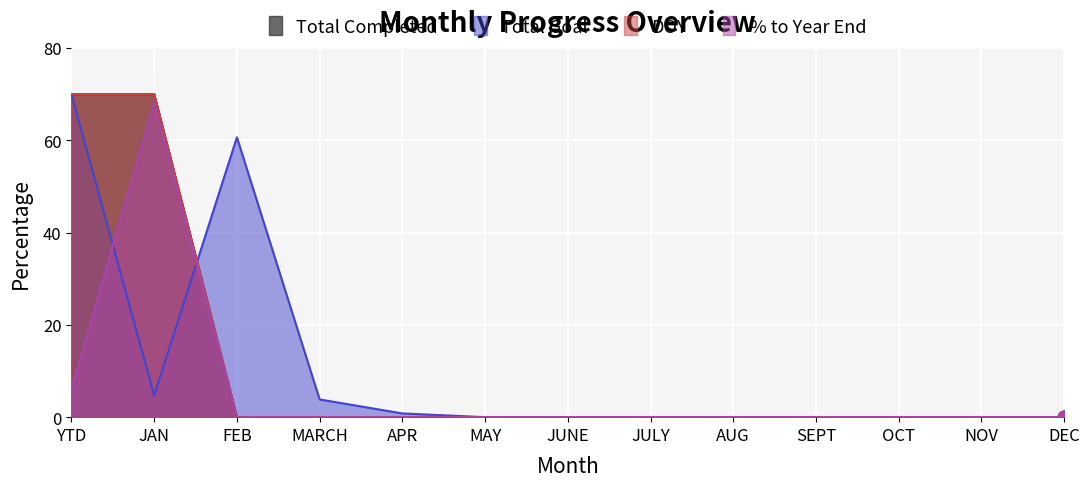

What is the difference between the maximum and minimum values in the DOY series?

70.0